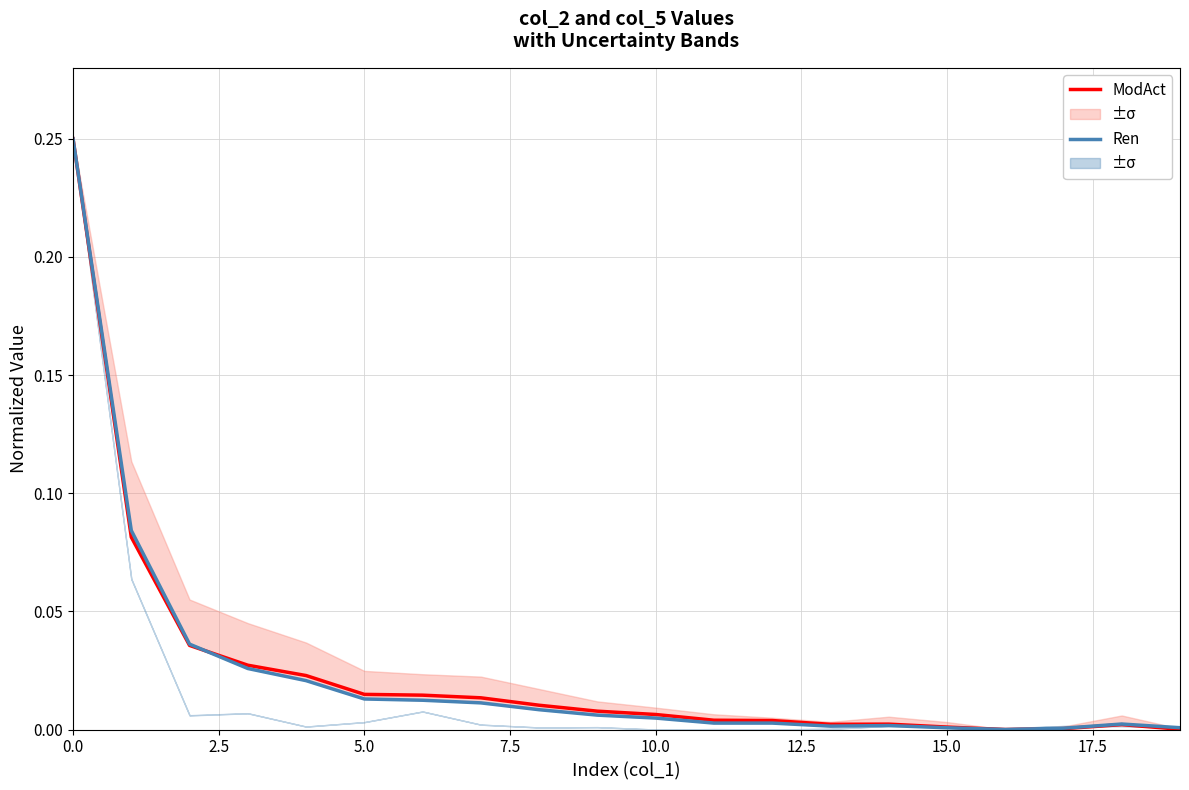

In ModAct, how many points are lower than both neighbors (excluding endpoints)?

2